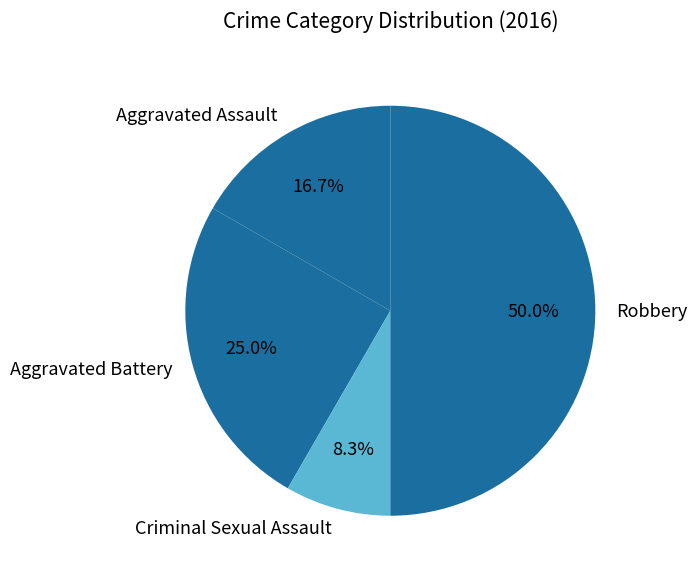

Count the number of slices in the pie.

4